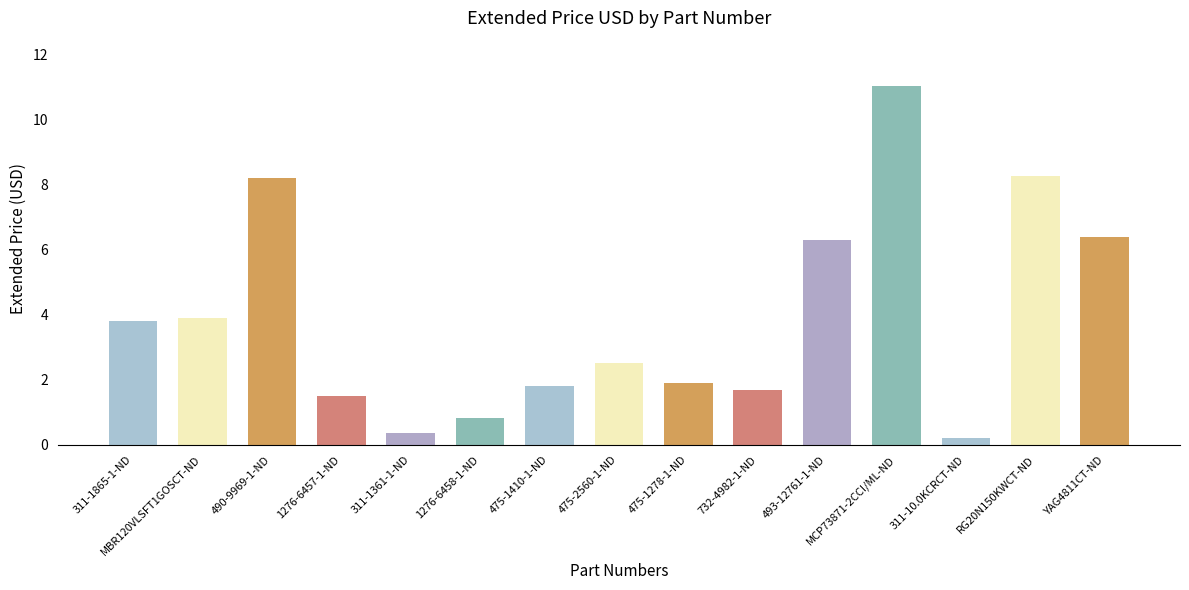

The value at 311-1361-1-ND is 0.4. True or false?

True